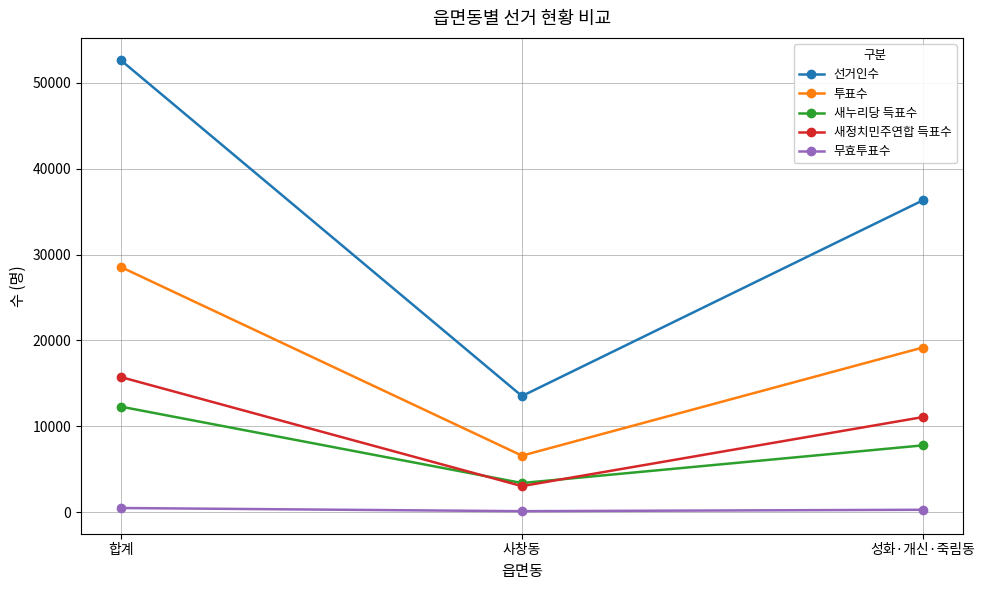

What is the value of the 새정치민주연합 득표수 point at the 2nd from the left?

3052